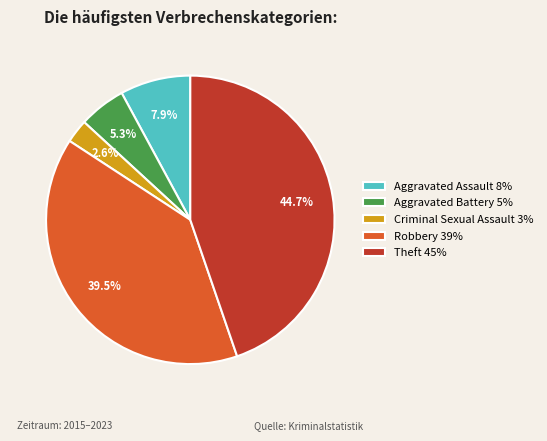

True or false: Criminal Sexual Assault accounts for 12% of the total.

False